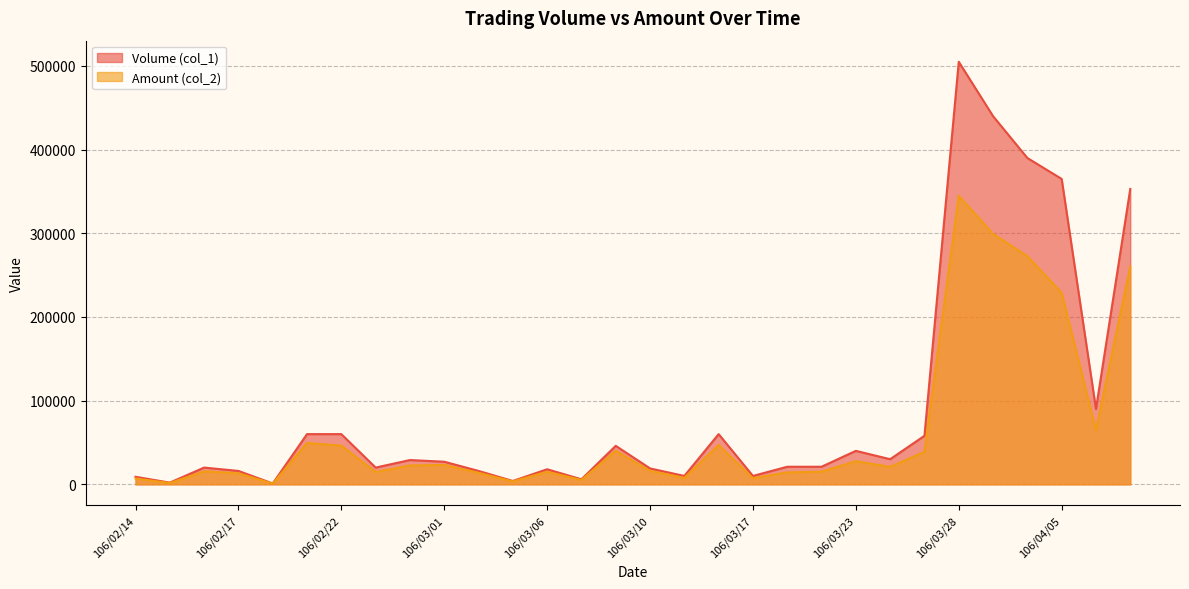

Reading left to right, list all the values displayed in this chart.

Volume (col_1): 9000	2000	20000	16000	1000	60000	60000	20000	29000	27000	16000	4000	18000	6000	46000	19000	10000	60000	10000	21000	21000	40000	30000	58000	505000	440000	390000	365000	90000	353000
Amount (col_2): 7020	1540	15530	13220	840	49400	46320	14750	22550	23180	13750	3460	15040	5160	40060	16100	7700	47000	7300	14280	15070	27650	20850	38940	344950	299240	272700	228850	64890	260370